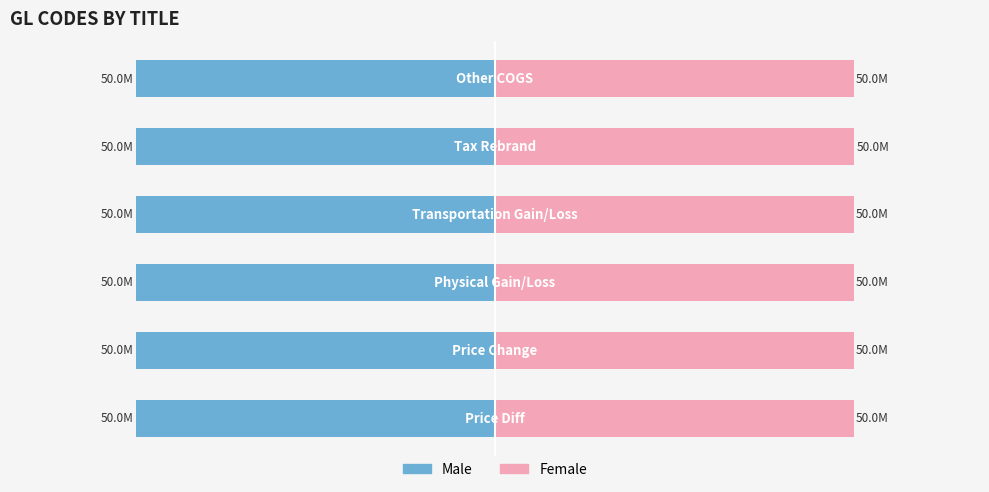

Is it true that Female equals 10.2 at 1?

False